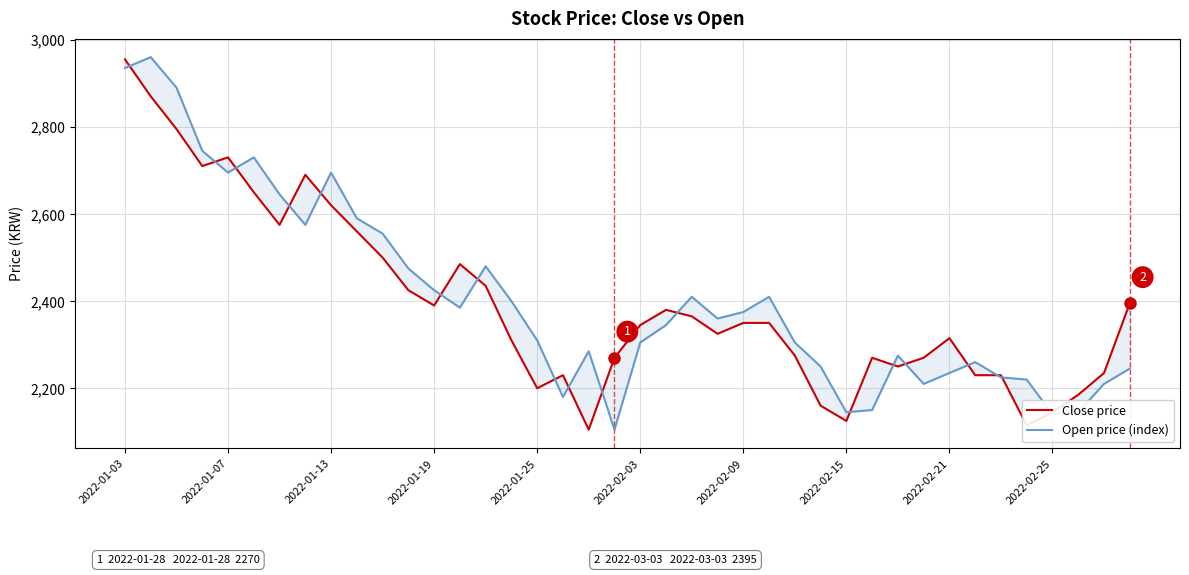

What is the value of the Close price point at the 26th from the left?

2350